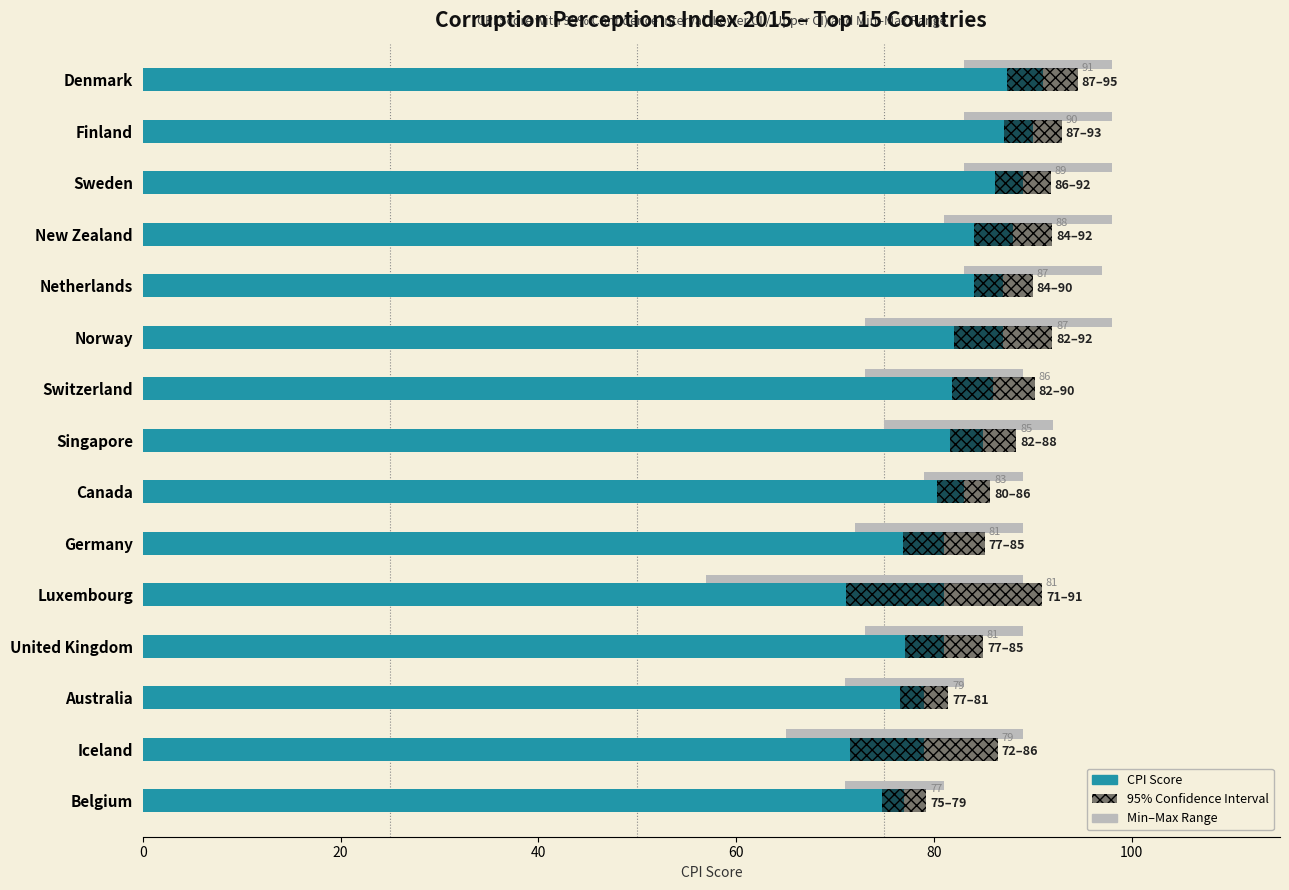

What is the ratio of the value at Sweden to the value at New Zealand?

1.0